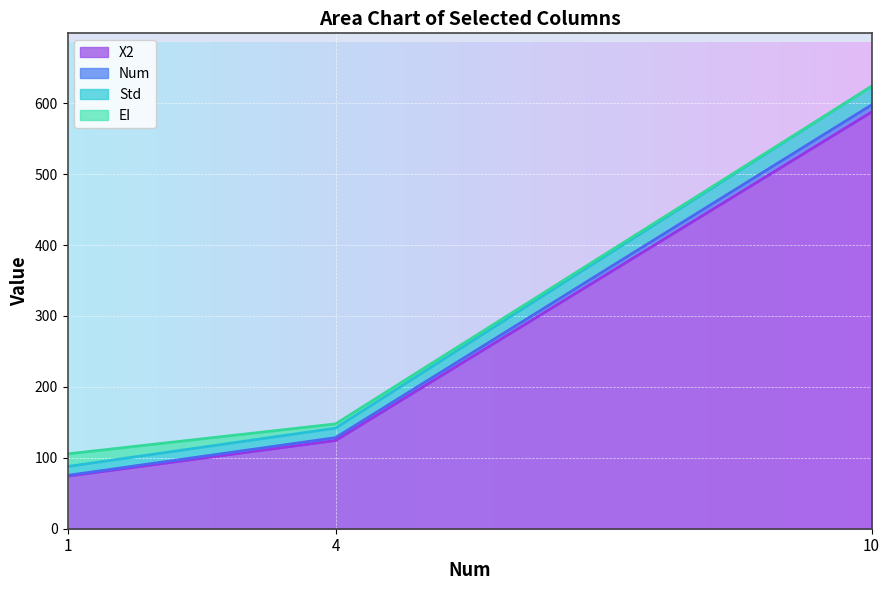

The X2 series shows 74.2 at 1. True or false?

True